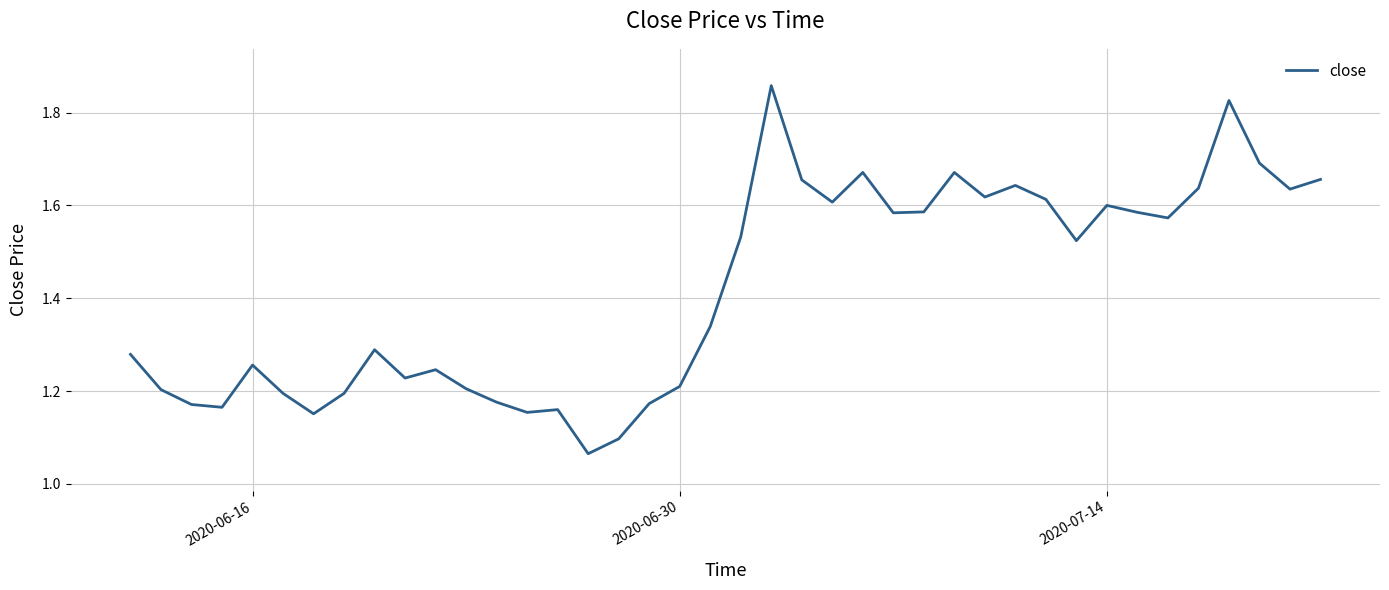

What is the sum of all values?

56.7